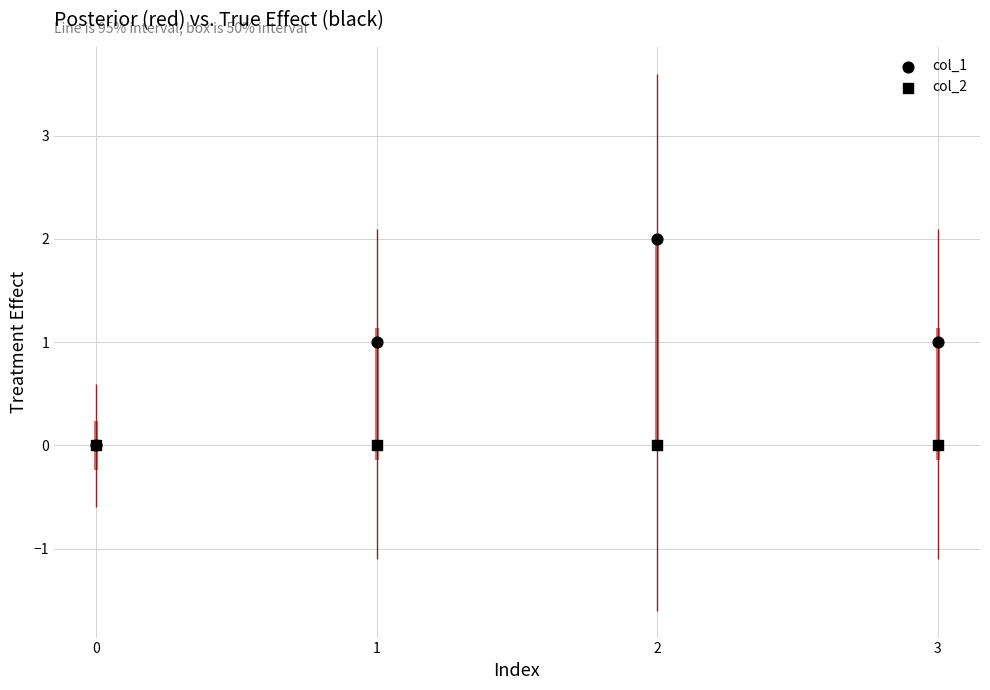

Which series contains the lowest Y value?

col_1